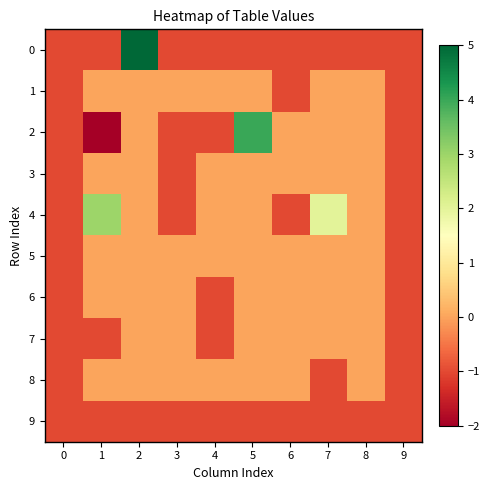

Between 5 and 8, which series saw the biggest shift?

2